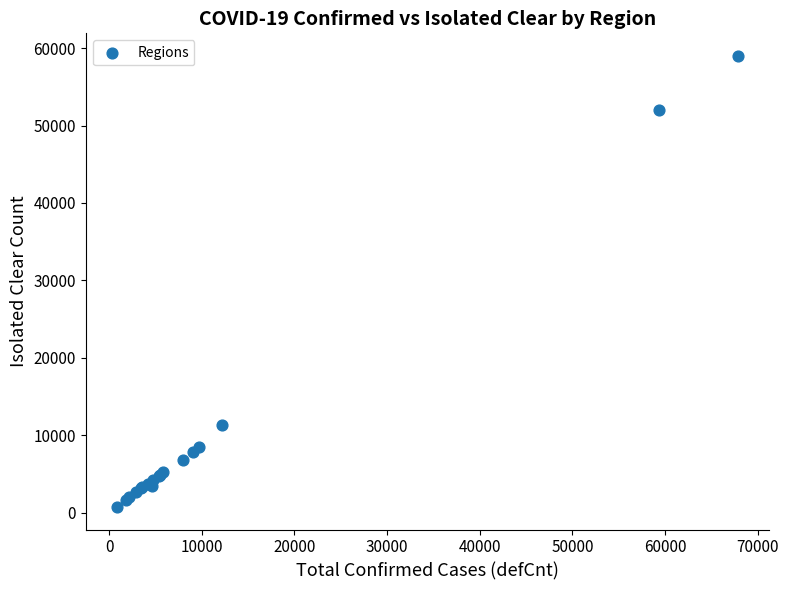

What Y value in the scatter plot is closest to 29860?

11299